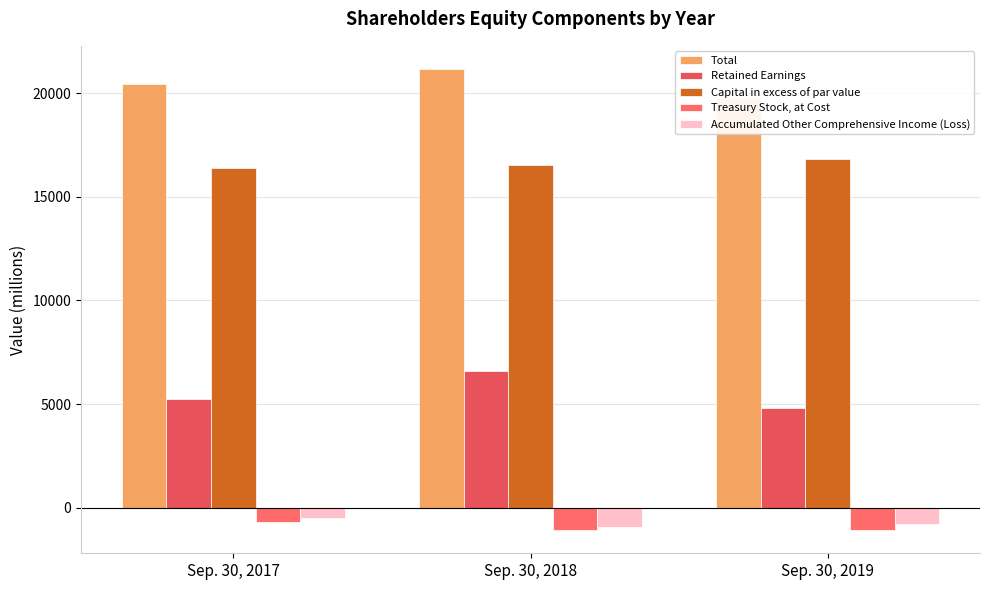

True or false: Total has a value of 26066 at Sep. 30, 2019.

False